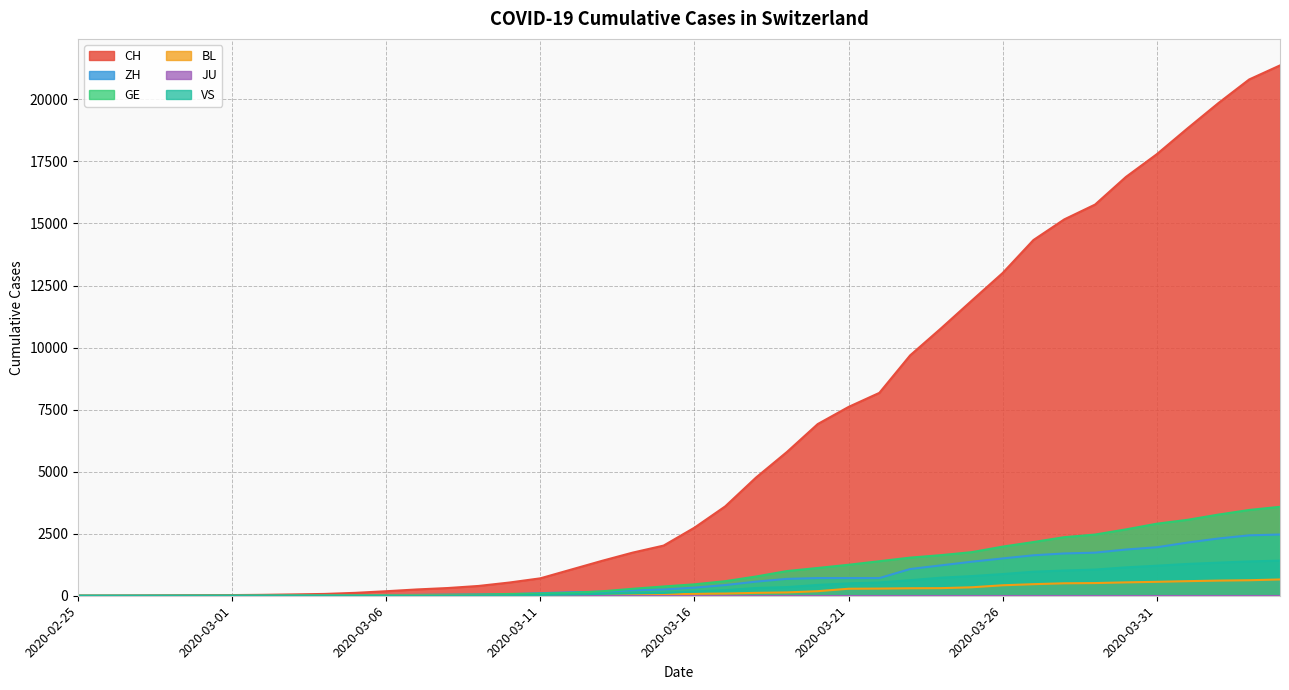

What is the spread (max minus min) of values at 2020-02-28?

12